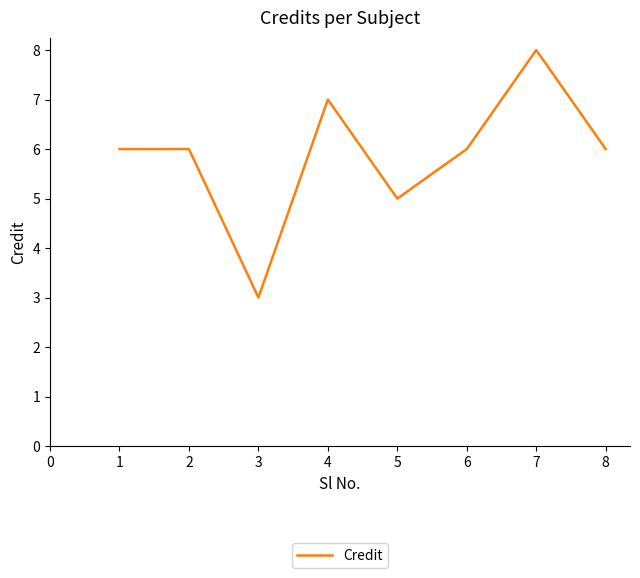

Does the chart display data point markers on the line(s)?

No